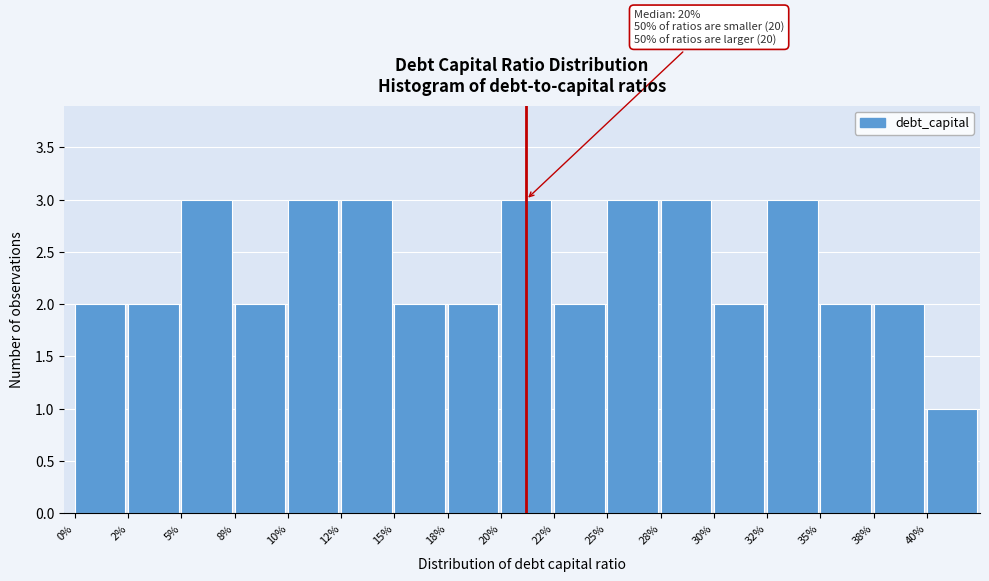

Reading left to right, transcribe all the data shown in this chart.

0%=2	2%=2	5%=3	8%=2	10%=3	12%=3	15%=2	18%=2	20%=3	22%=2	25%=3	28%=3	30%=2	32%=3	35%=2	38%=2	40%=1